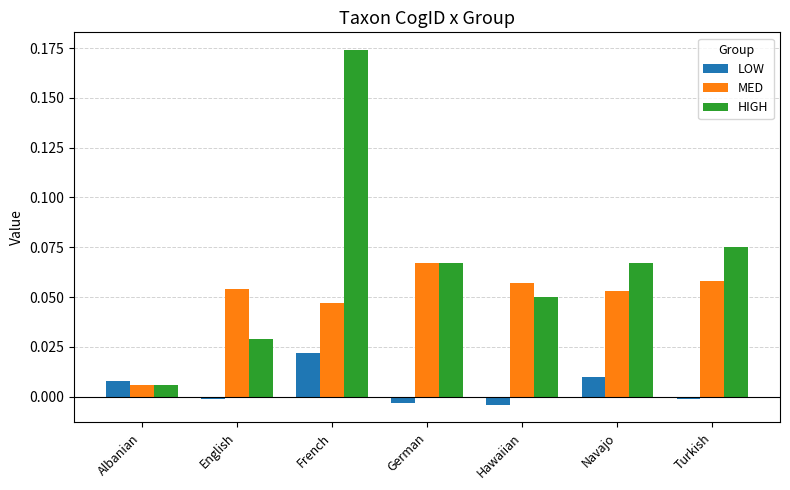

At which category is the sum across all series the highest?

French